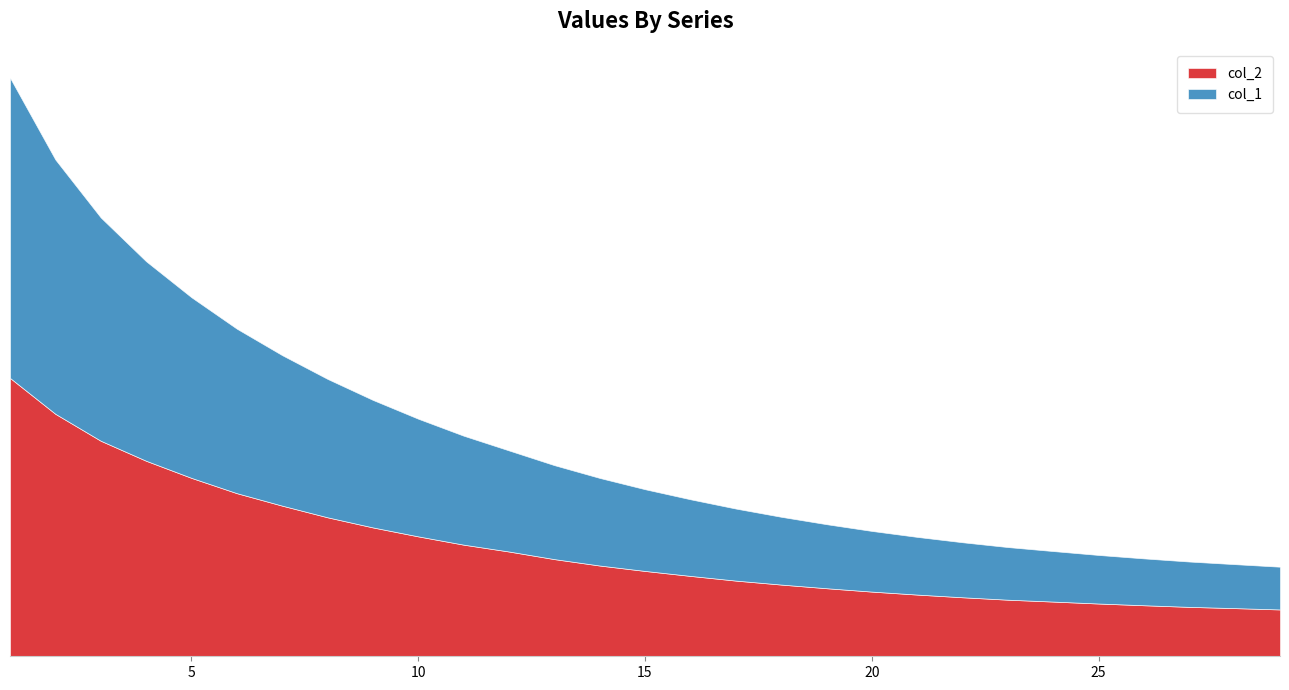

At which label does col_1 reach its peak?

1